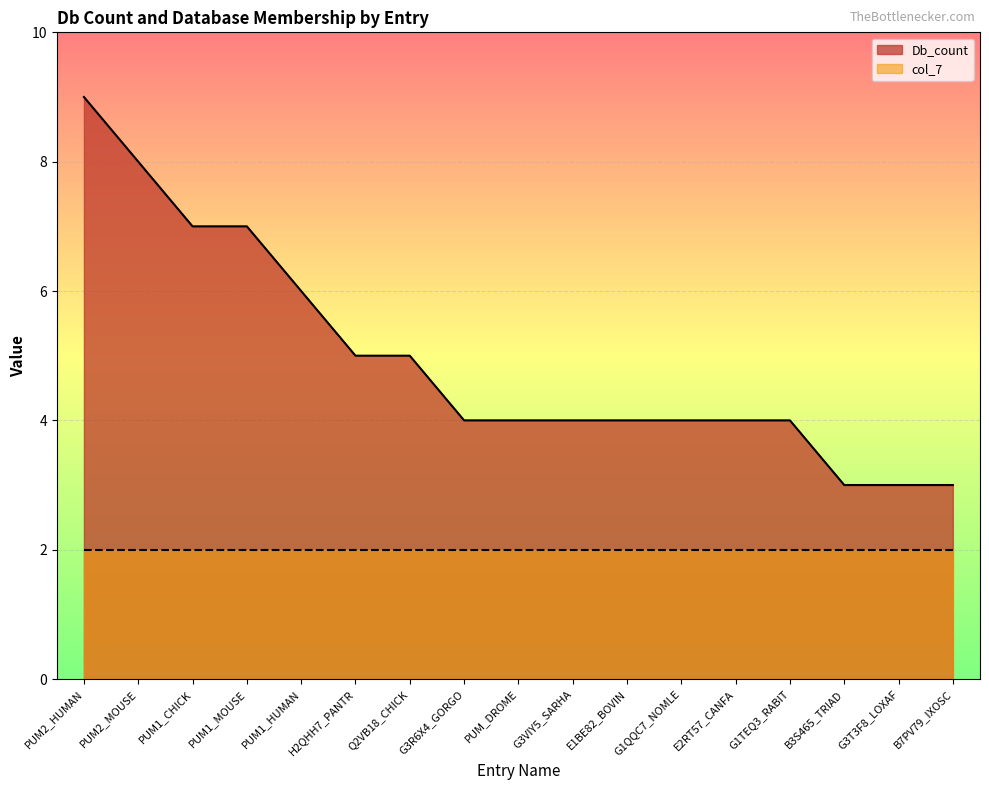

Reading left to right, extract all data points from this chart.

9	8	7	7	6	5	5	4	4	4	4	4	4	4	3	3	3